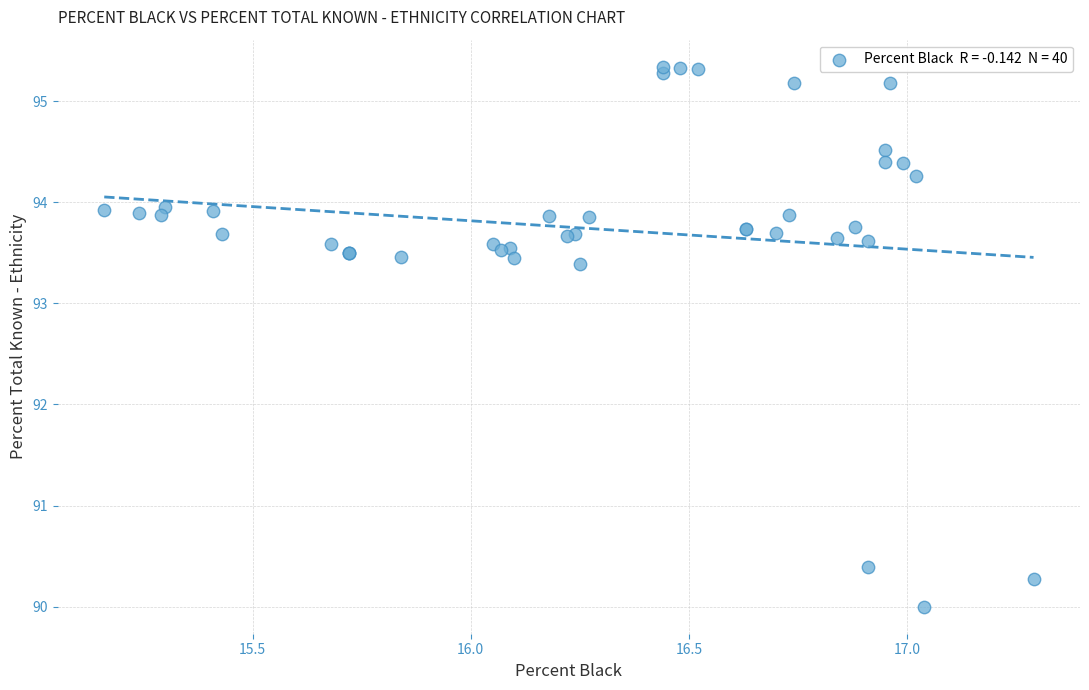

What Y value in the scatter plot is closest to 92?

93.4